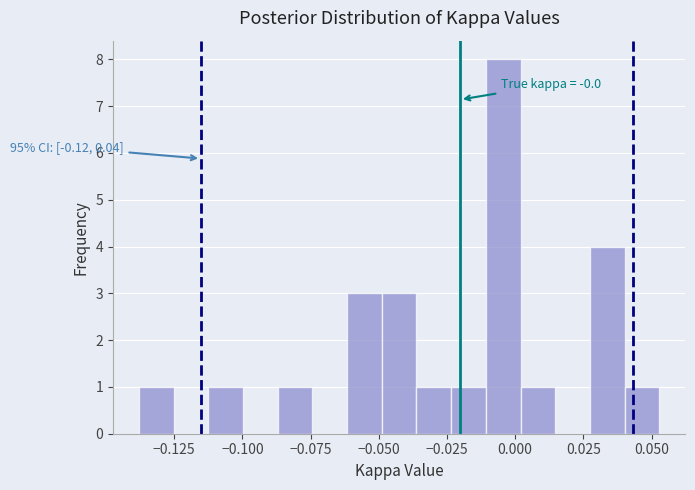

Read against the x-axis, roughly where is the centre of the tallest bar?

-0.005